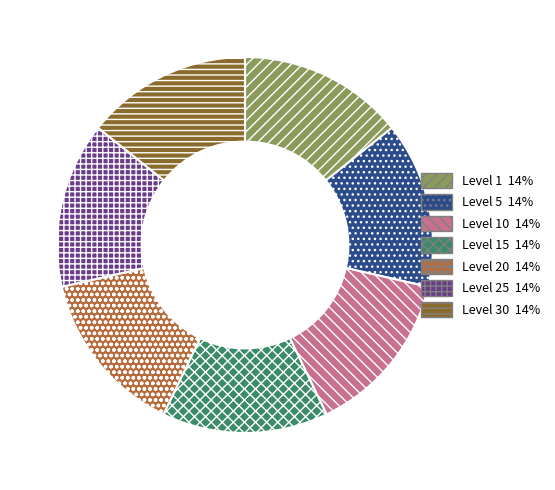

Rank the categories by value from highest to lowest.

Level 10, Level 20, Level 25, Level 1, Level 5, Level 15, Level 30